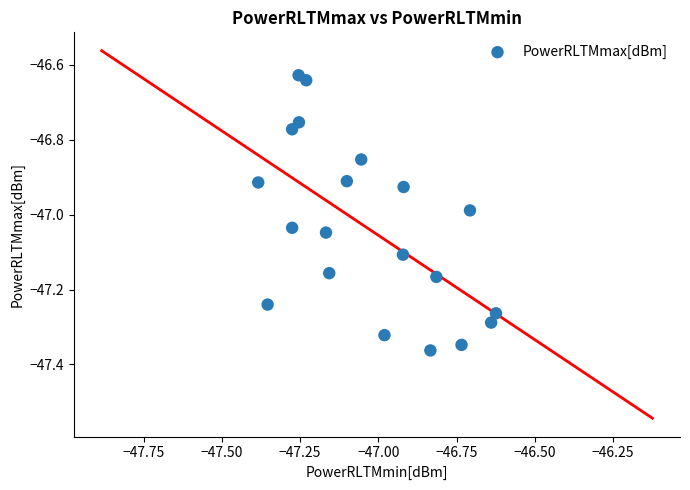

What is the range of Y values (max minus min)?

0.7